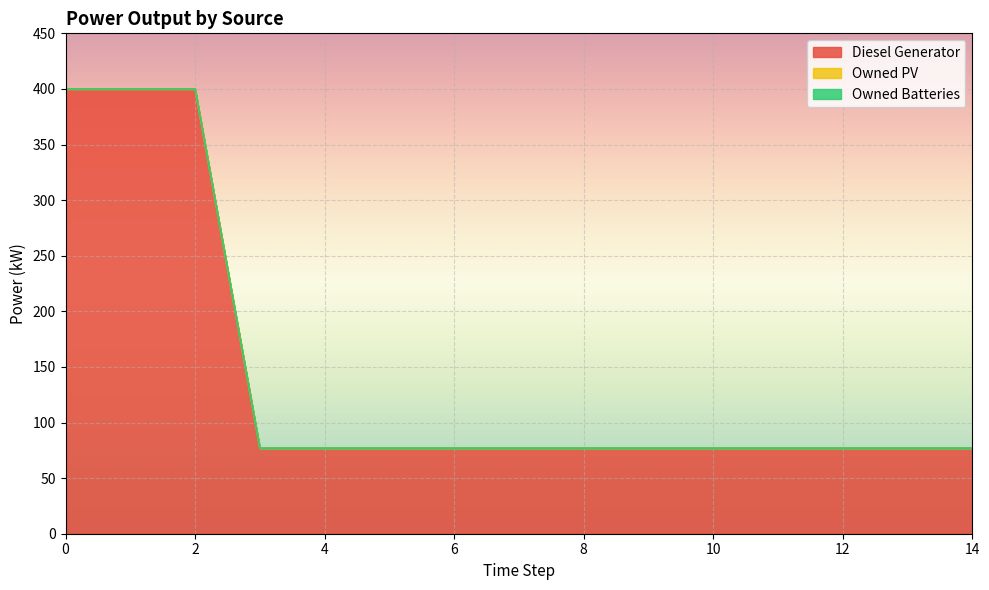

What is the sum of all Diesel Generator values?

2124.0